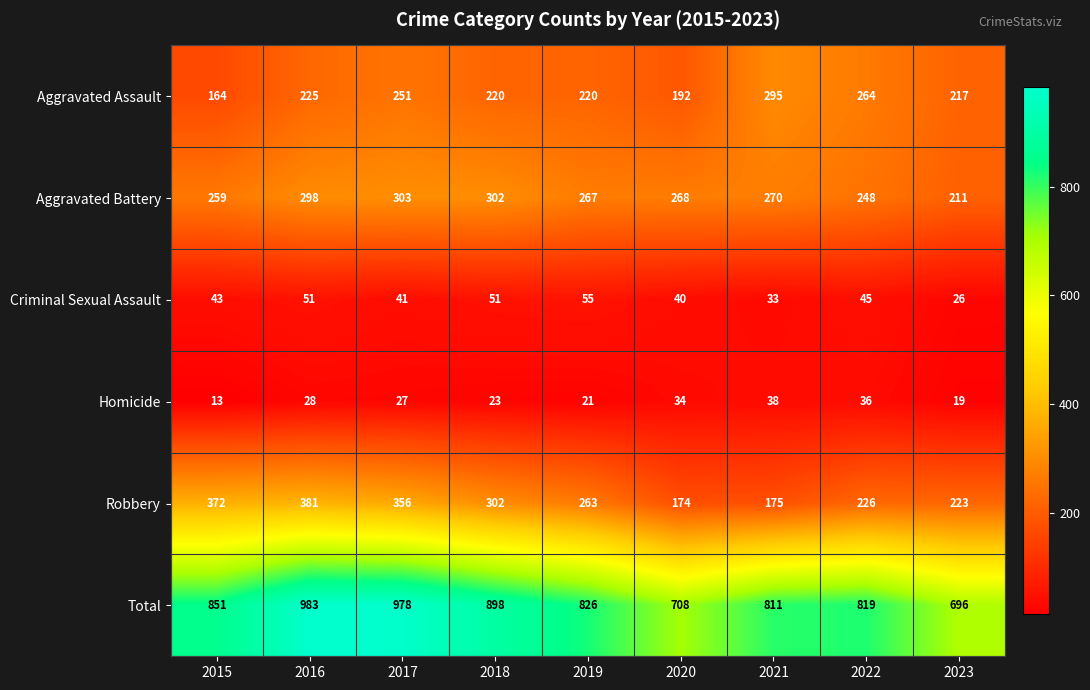

What is the spread (max minus min) of values at 2019?

805